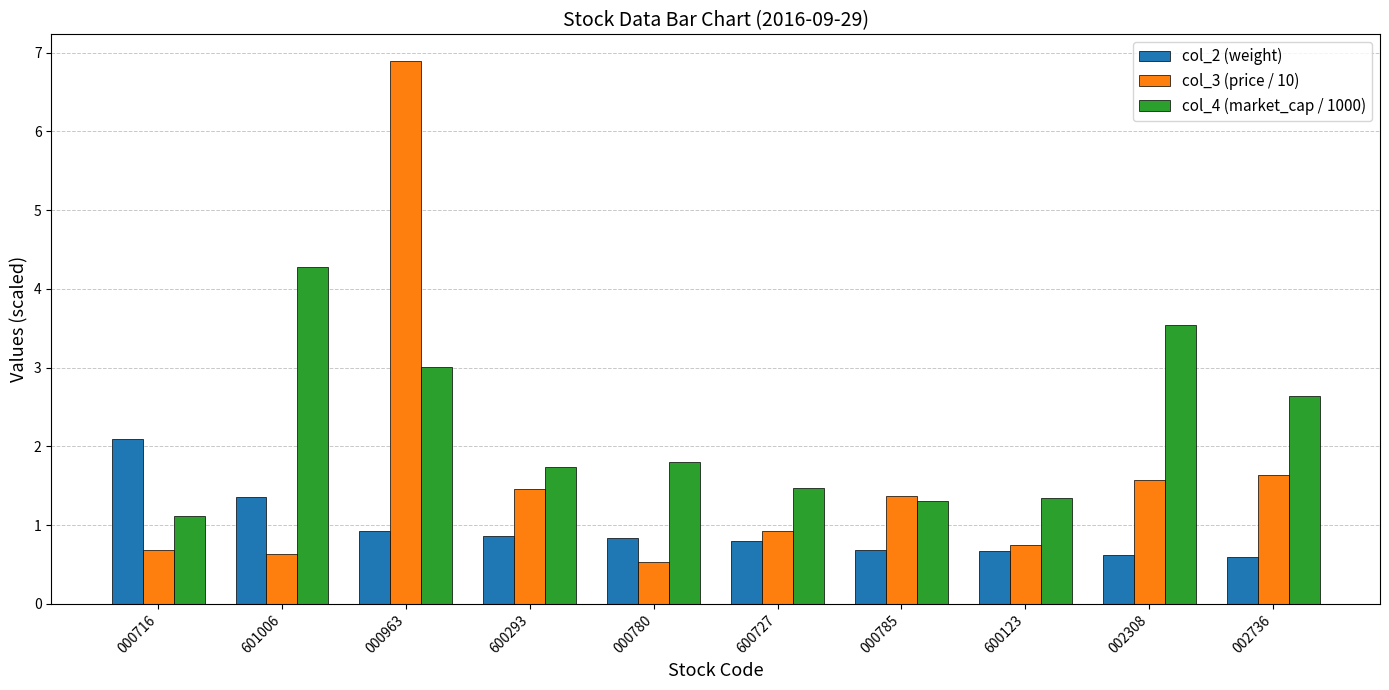

At how many categories does at least one series exceed 5?

1